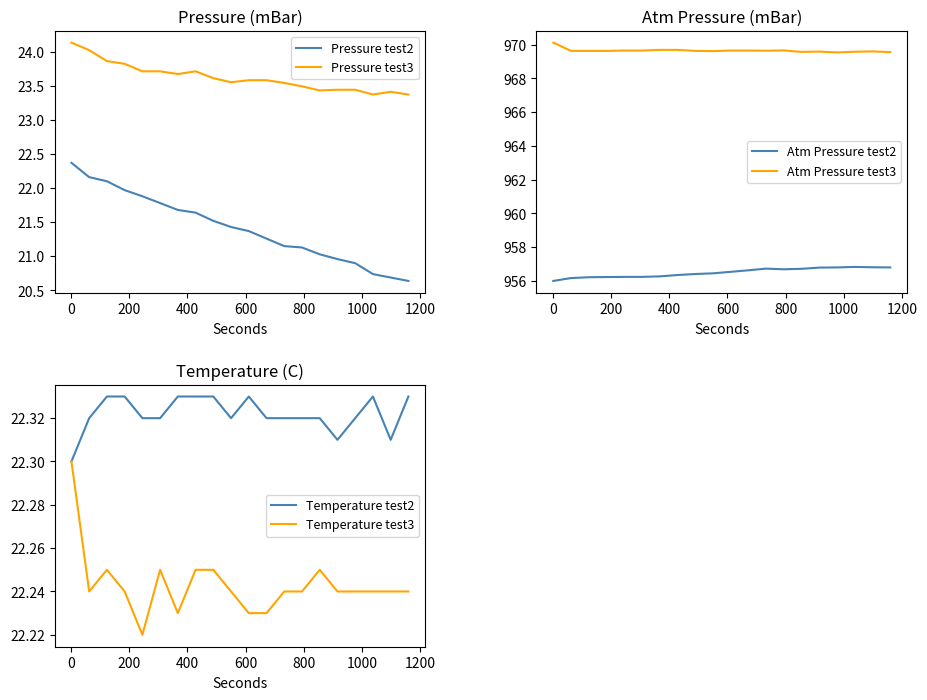

At how many categories does at least one series exceed 22?

20